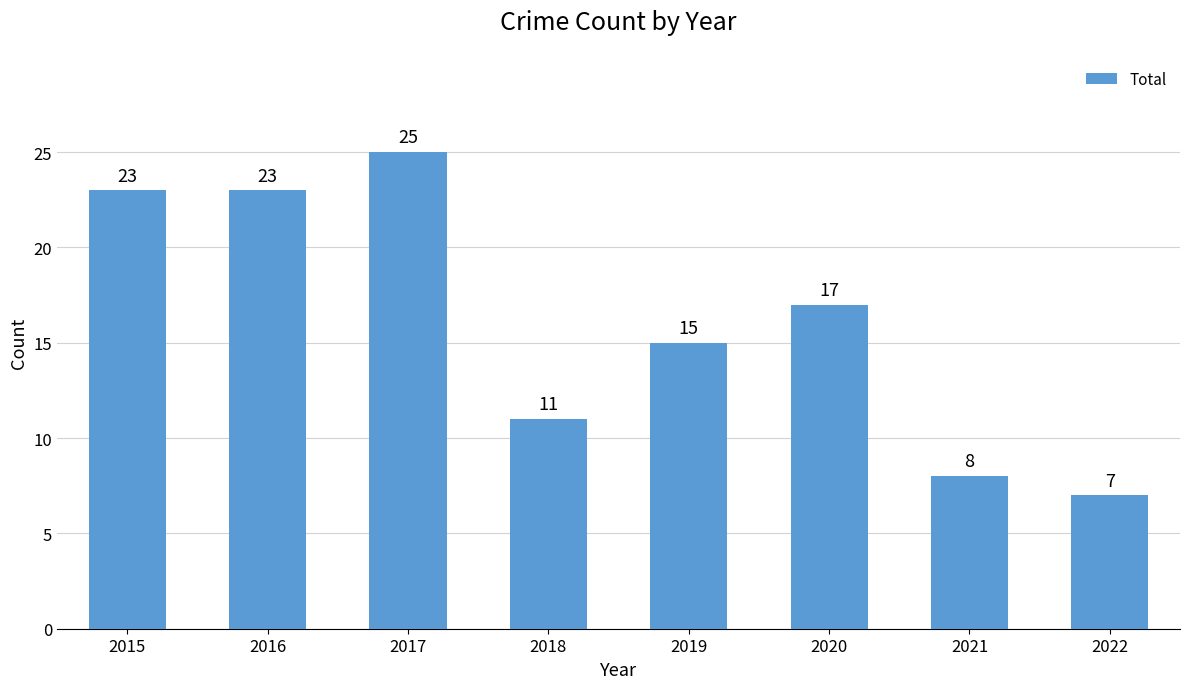

How many bars are there in total?

8